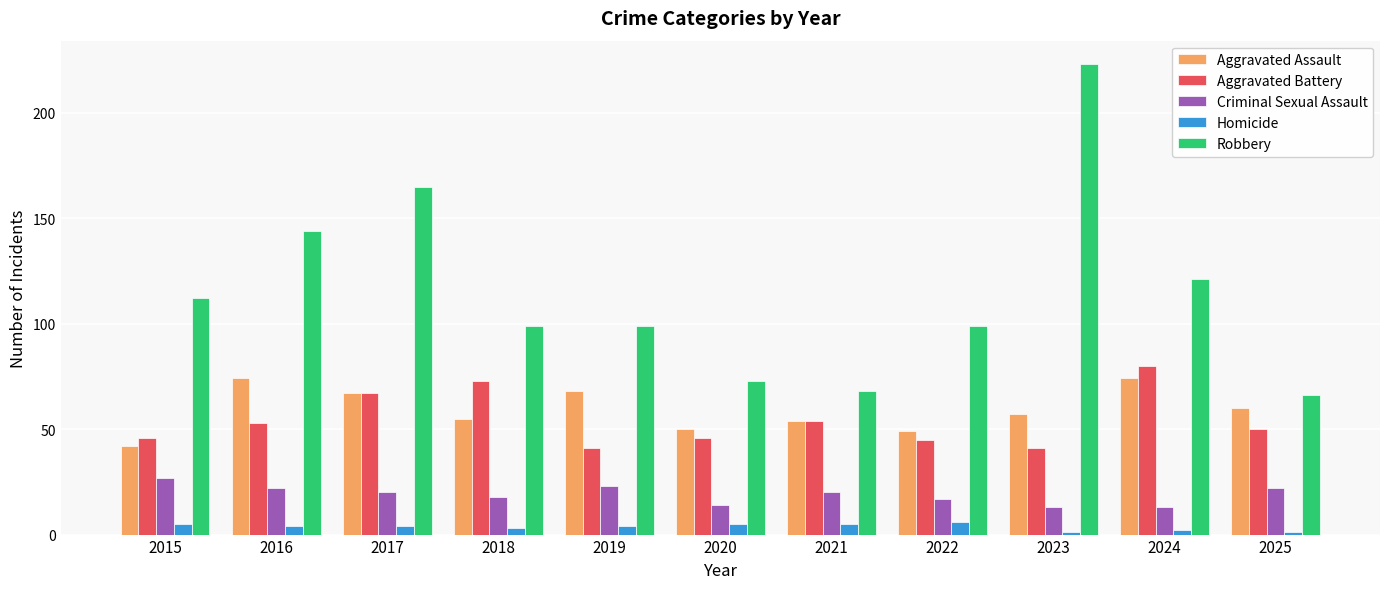

Count the Homicide values in the range 2 to 5.

8